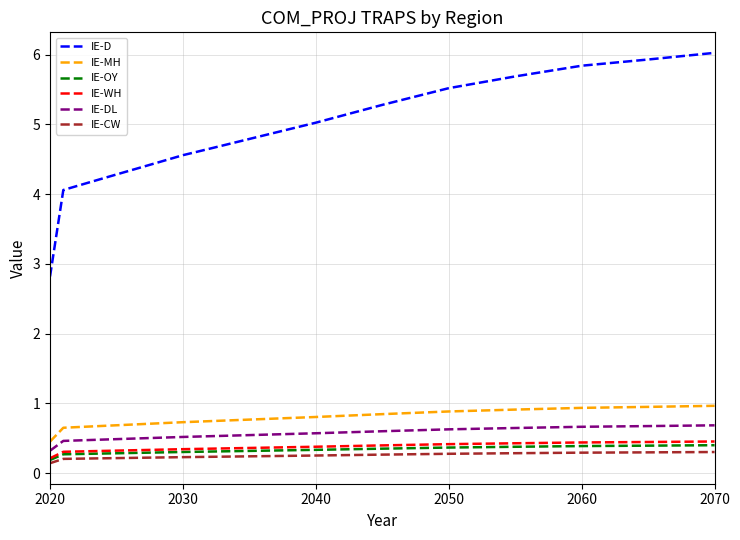

True or false: IE-OY and IE-DL intersect in this chart.

False